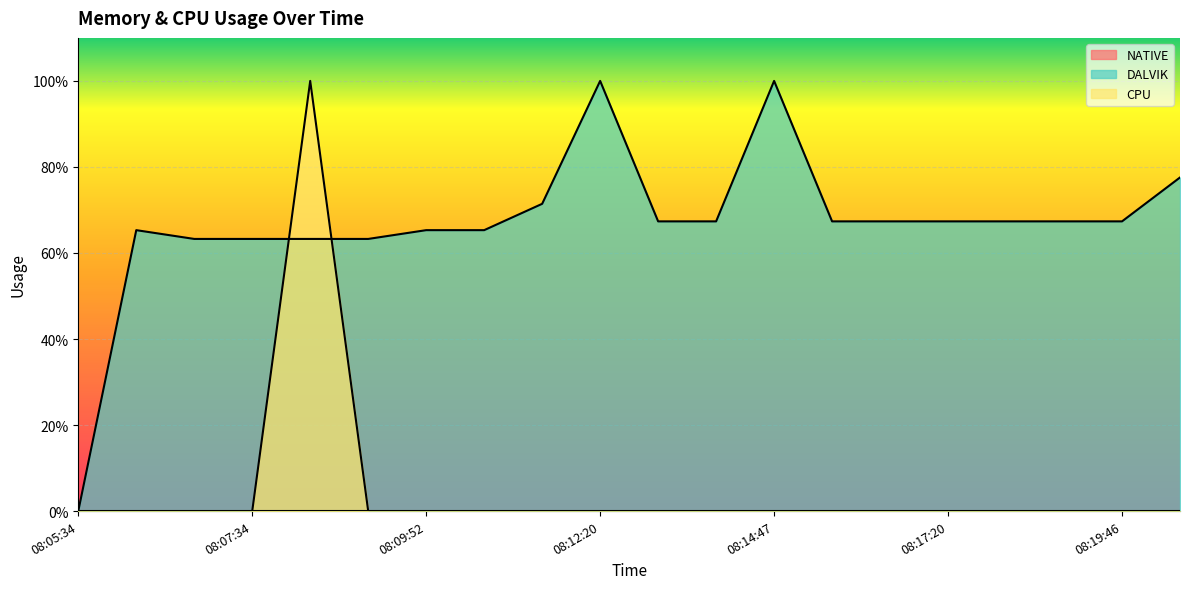

At 08:13:11, list the series in order from smallest to largest.

CPU, DALVIK